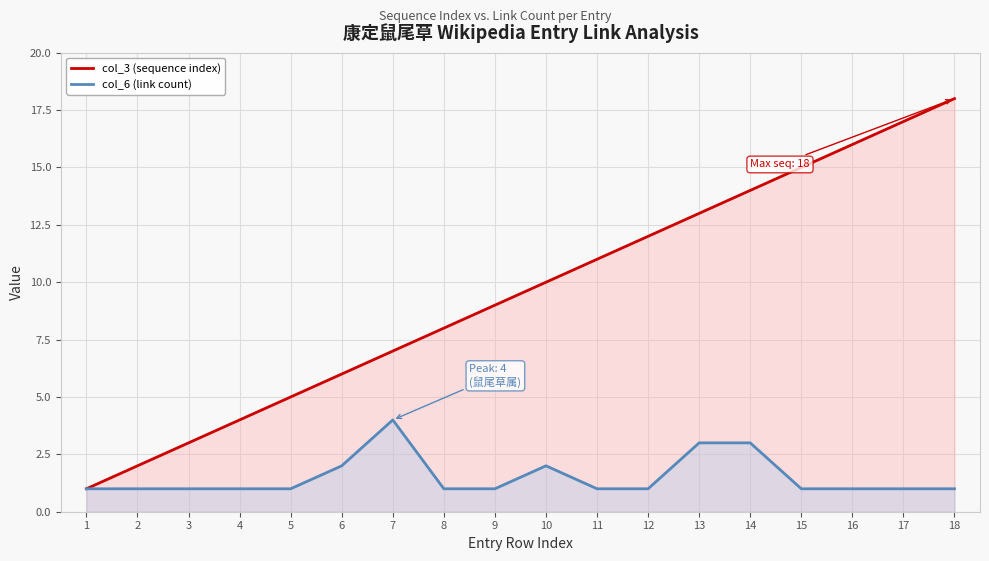

True or false: col_3 (sequence index) has a value of 30 at 17.

False